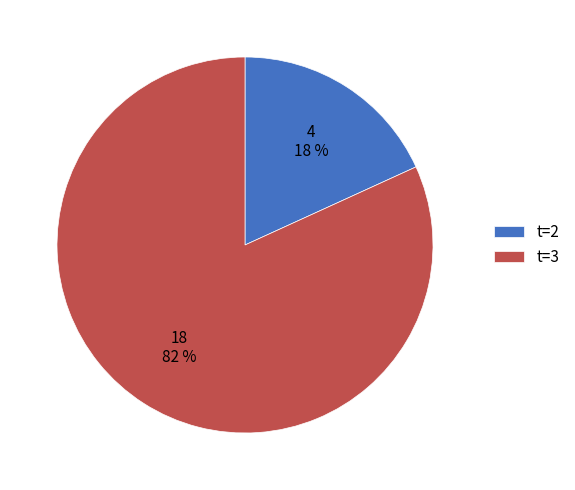

Combined, do t=2 and t=3 account for over 50%?

Yes